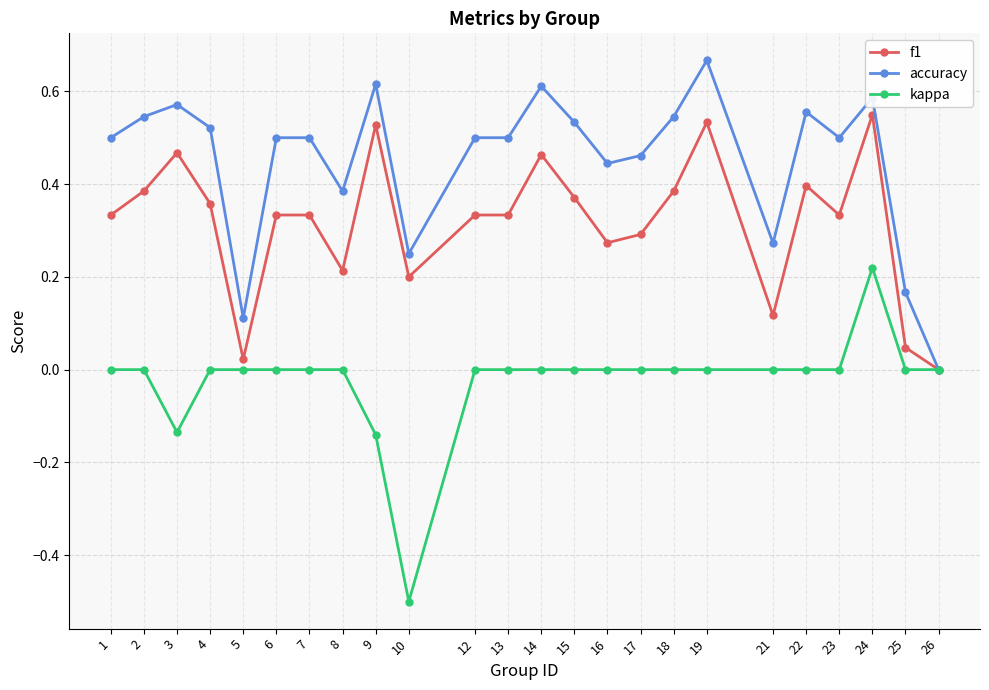

What is the lowest value of the kappa series?

-0.5